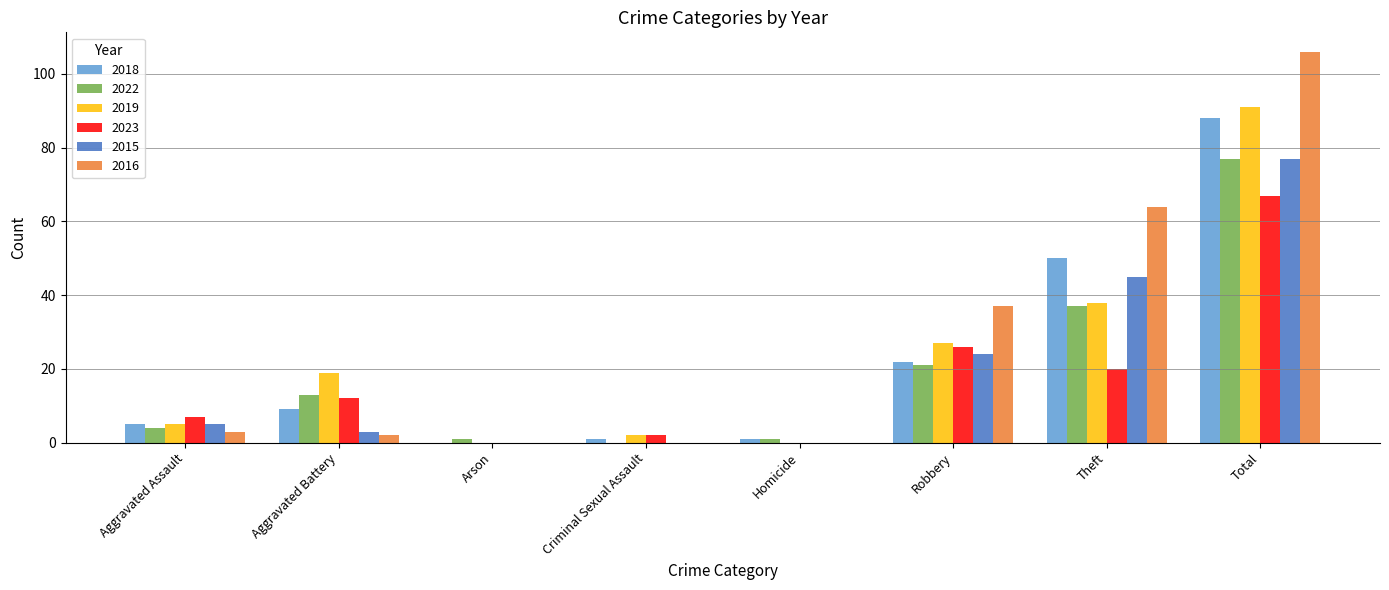

What value does the 2022 series have at Robbery?

21